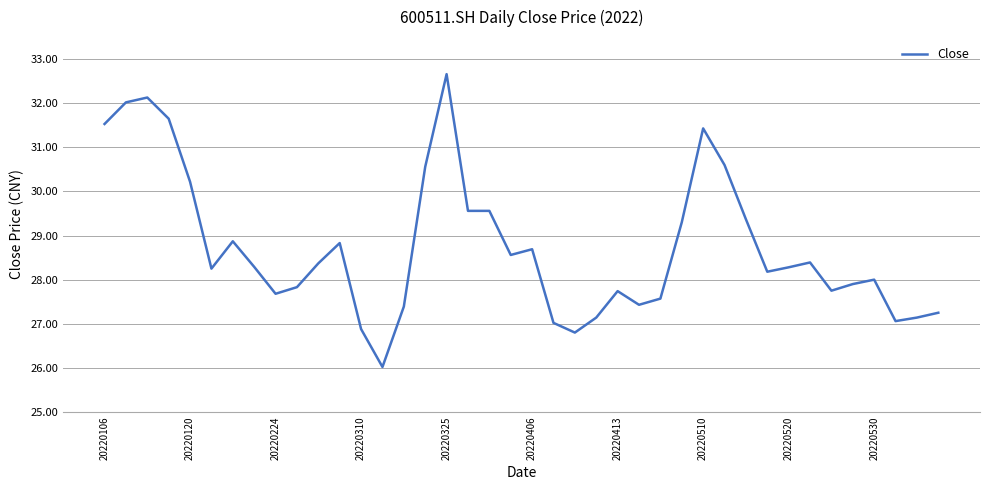

What is the difference between the maximum and minimum values?

6.6